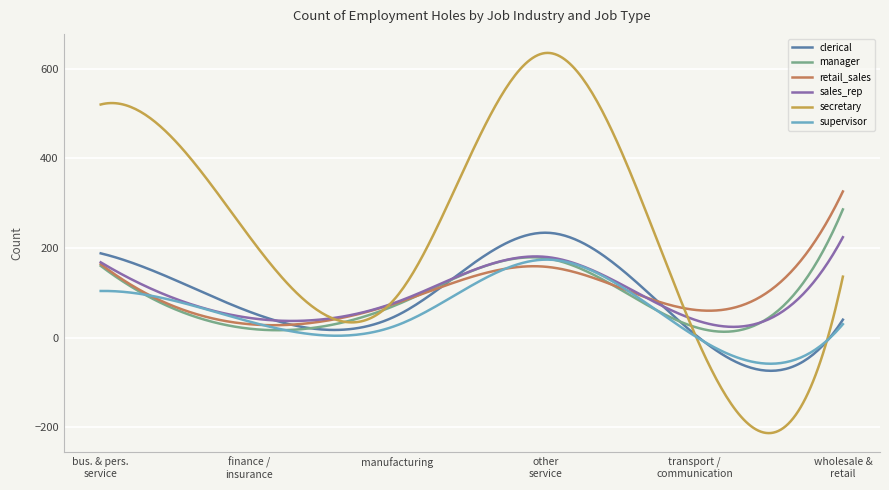

Which series has the largest total across all categories?

secretary